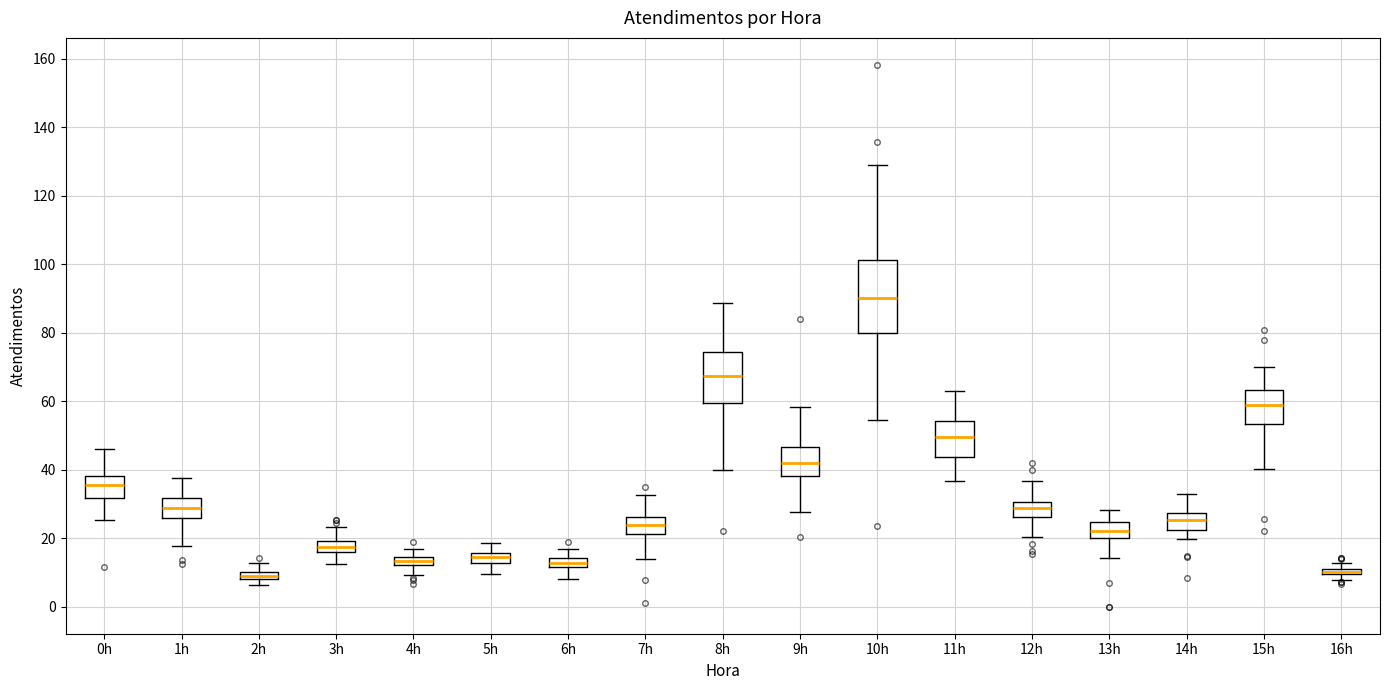

Where is the upper edge of the box for 12h on the y-axis? The values are not printed on the chart, so give them approximately, as read against the axis.

30